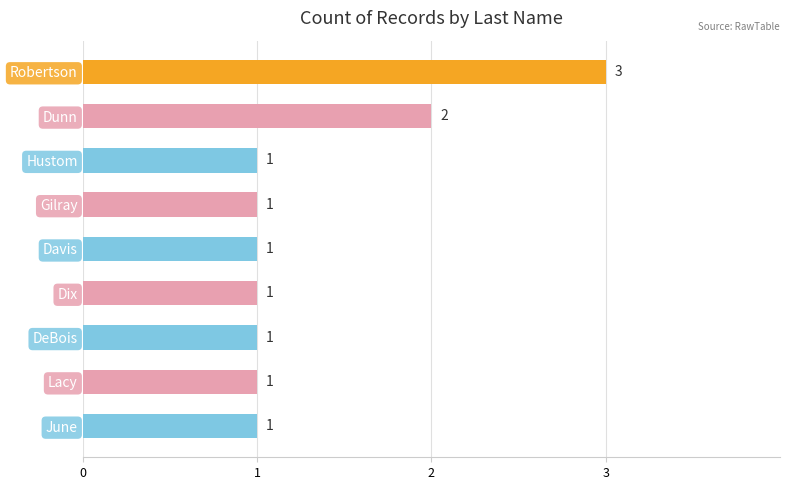

What is the label of the 6th bar from the top?

Dix